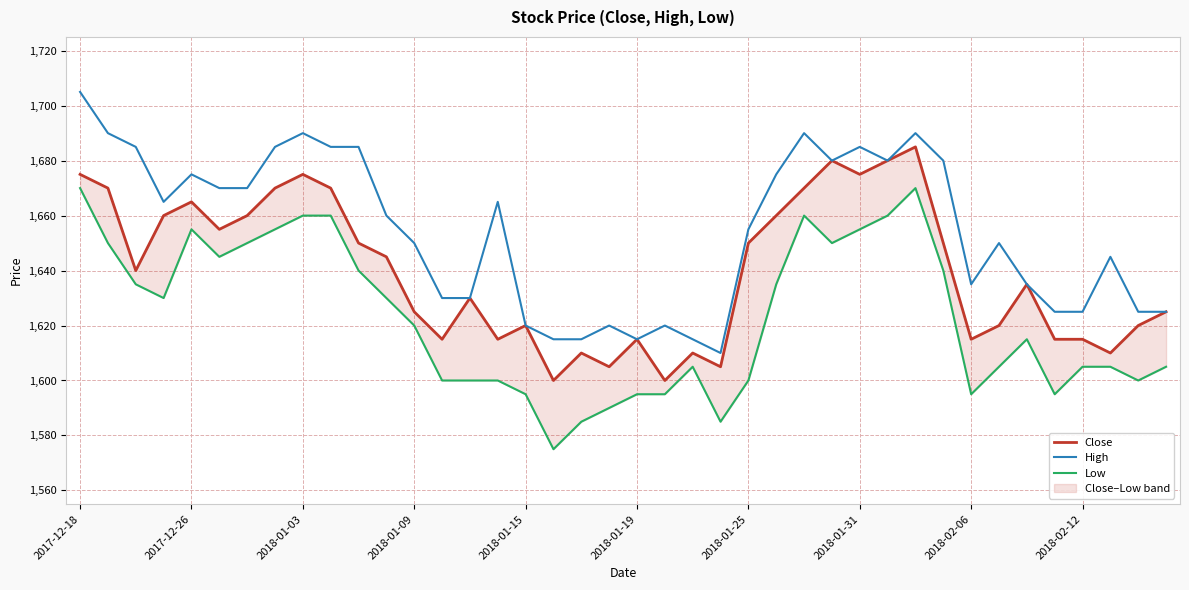

What is the highest value of the High series?

1705